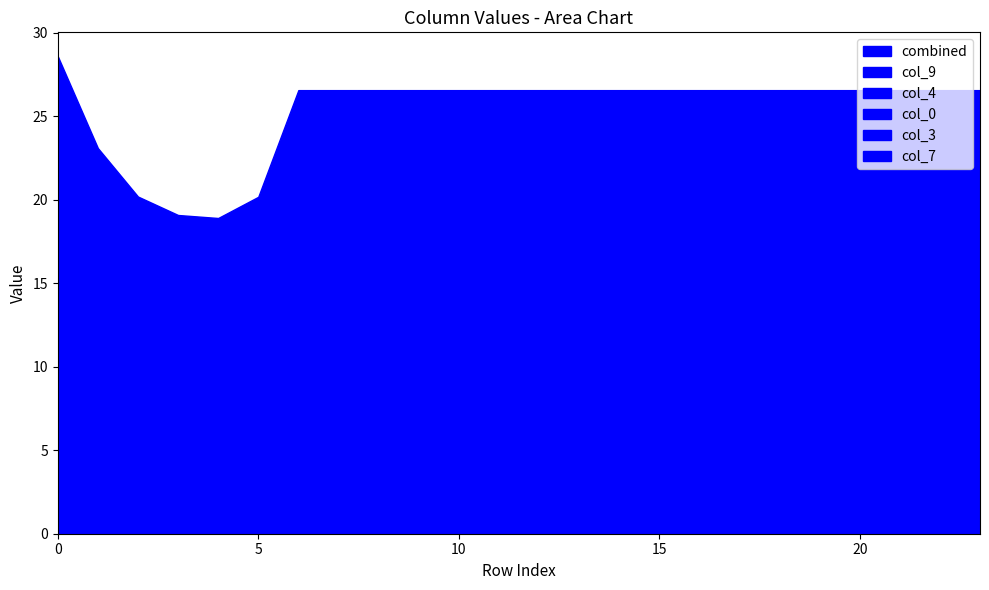

Reading right to left, what are all the values shown in this chart?

col_0: 23=3.7	22=3.7	21=3.7	20=3.7	19=3.7	18=3.7	17=3.7	16=3.7	15=3.7	14=3.7	13=3.7	12=3.7	11=3.7	10=3.7	9=3.7	8=3.7	7=3.7	6=3.7	5=2.9	4=2.7	3=2.8	2=2.9	1=3.3	0=3.9
col_3: 23=1.4	22=1.4	21=1.4	20=1.4	19=1.4	18=1.4	17=1.4	16=1.4	15=1.4	14=1.4	13=1.4	12=1.4	11=1.4	10=1.4	9=1.4	8=1.4	7=1.4	6=1.4	5=1.1	4=1.0	3=1.0	2=1.1	1=1.2	0=1.5
col_4: 23=9.3	22=9.3	21=9.3	20=9.3	19=9.3	18=9.3	17=9.3	16=9.3	15=9.3	14=9.3	13=9.3	12=9.3	11=9.3	10=9.3	9=9.3	8=9.3	7=9.3	6=9.3	5=6.7	4=6.2	3=6.2	2=6.7	1=7.8	0=10.2
col_7: 23=0.5	22=0.5	21=0.5	20=0.5	19=0.5	18=0.5	17=0.5	16=0.5	15=0.5	14=0.5	13=0.5	12=0.5	11=0.5	10=0.5	9=0.5	8=0.5	7=0.5	6=0.5	5=0.4	4=0.4	3=0.4	2=0.4	1=0.5	0=0.5
col_9: 23=11.7	22=11.7	21=11.7	20=11.7	19=11.7	18=11.7	17=11.7	16=11.7	15=11.7	14=11.7	13=11.7	12=11.7	11=11.7	10=11.7	9=11.7	8=11.7	7=11.7	6=11.7	5=9.1	4=8.6	3=8.7	2=9.1	1=10.3	0=12.5